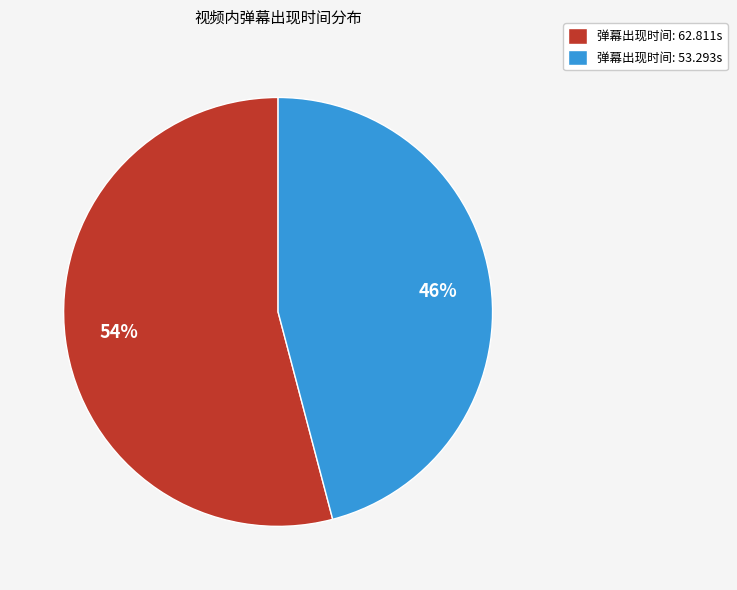

Which category accounts for the majority?

弹幕出现时间: 62.811s